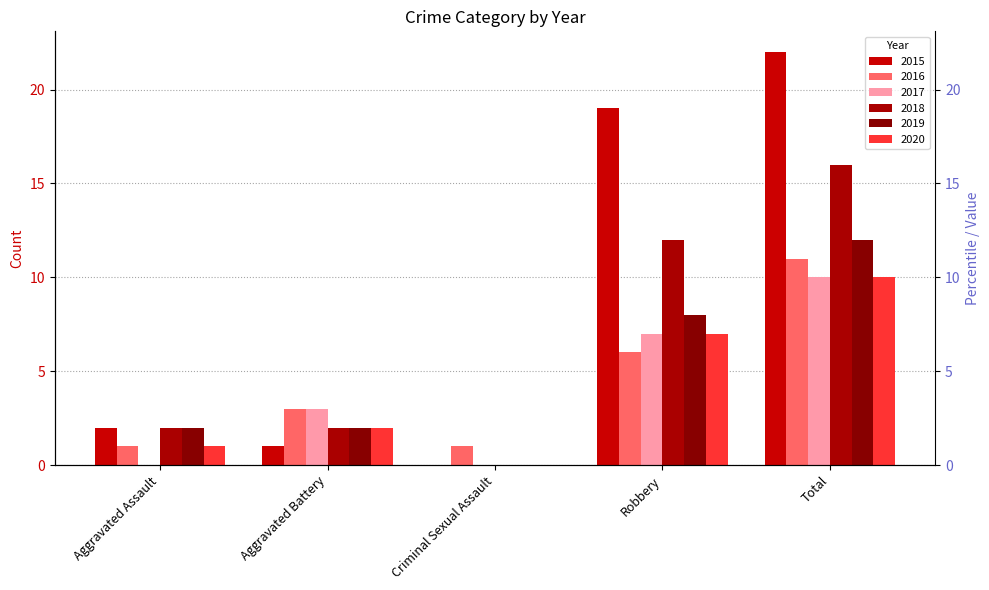

What is the difference between the second highest and second lowest values in the 2019 series?

6